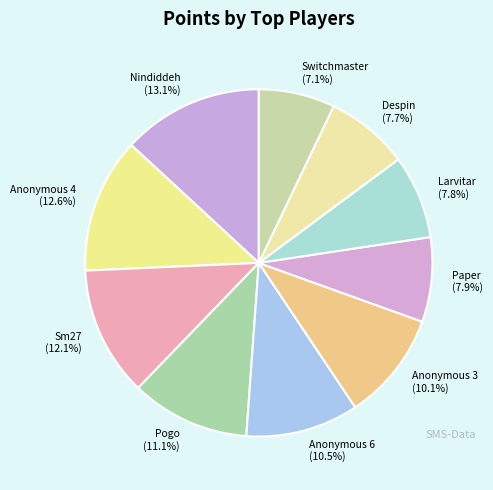

Is there a majority slice in this chart?

No